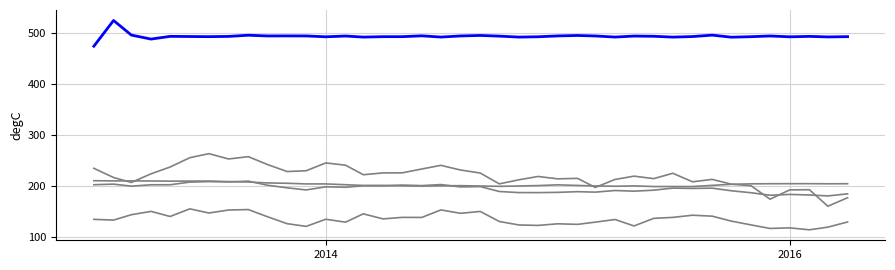

What is the minimum value shown in the chart?

113.3